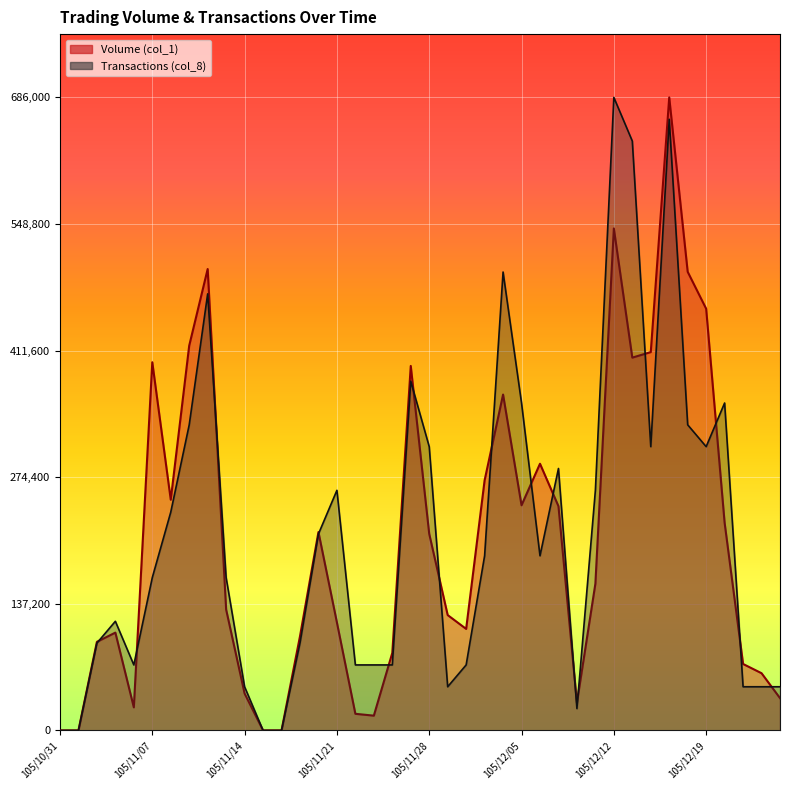

True or false: Transactions (col_8) has a value of 59759.9 at 105/11/08.

False